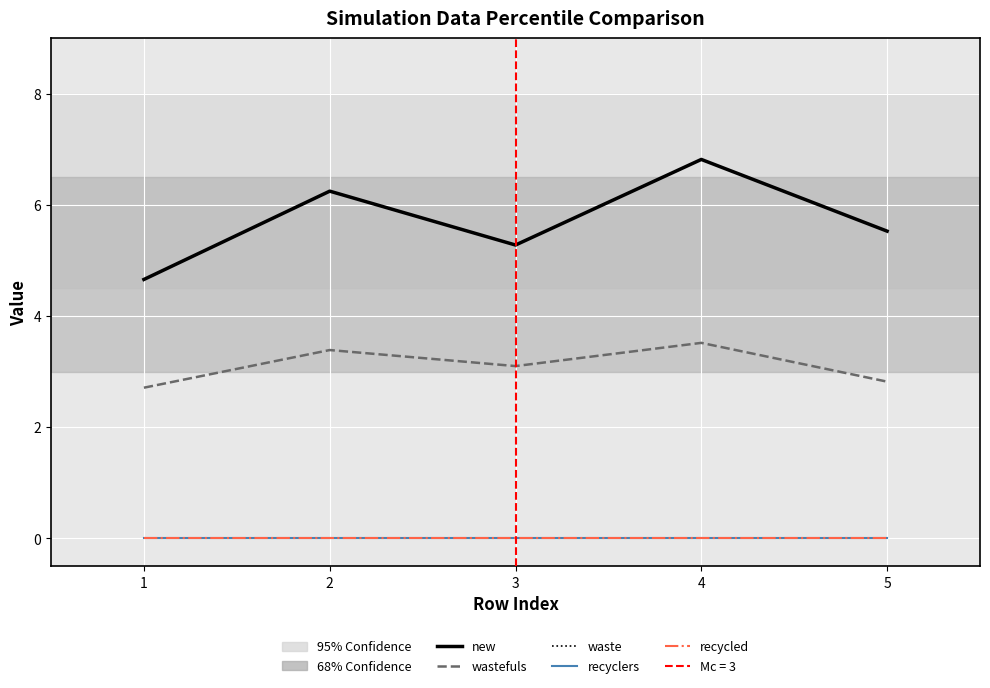

True or false: waste and wastefuls cross at least once.

False